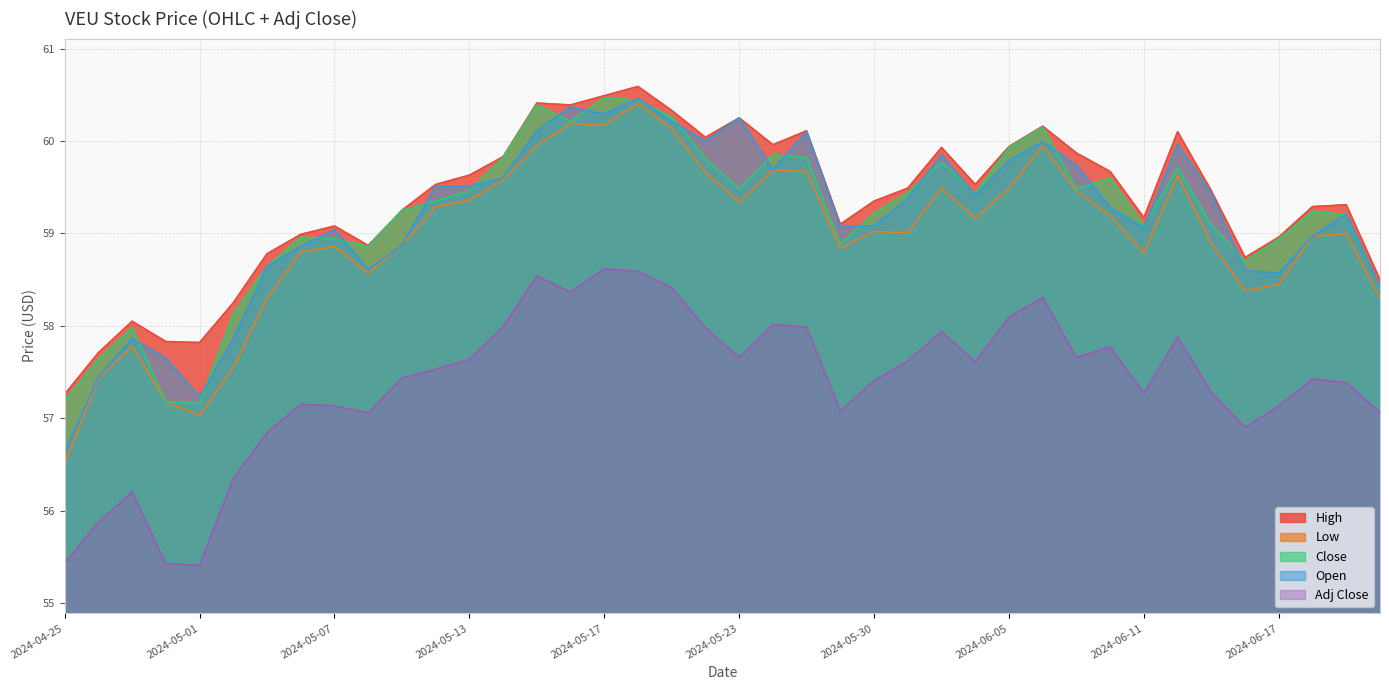

True or false: High and Low intersect in this chart.

False